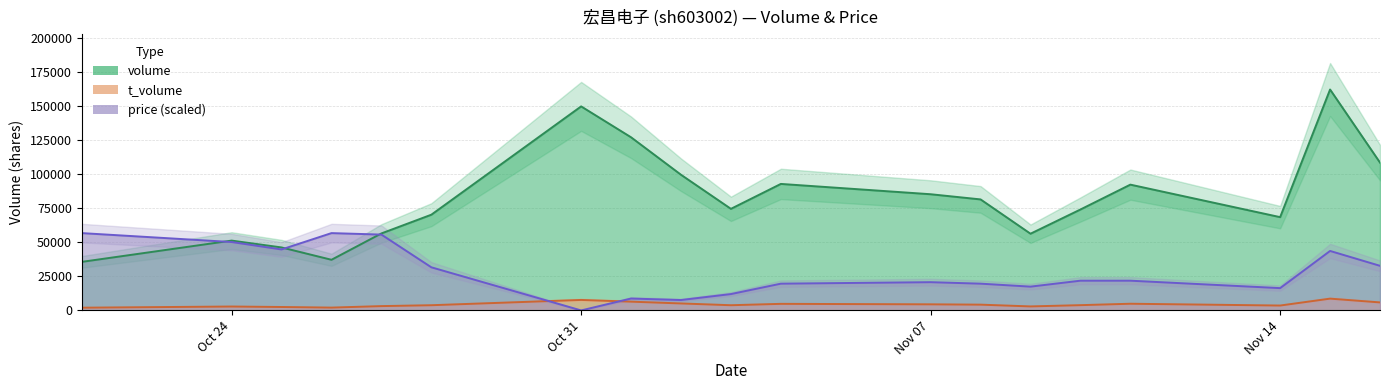

Rank the series at 2022-10-28 from highest to lowest value.

volume, price, t_volume